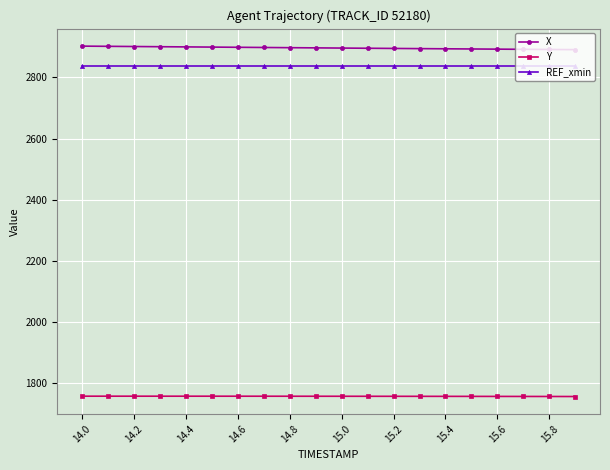

What is the sum of all X values?

57931.7